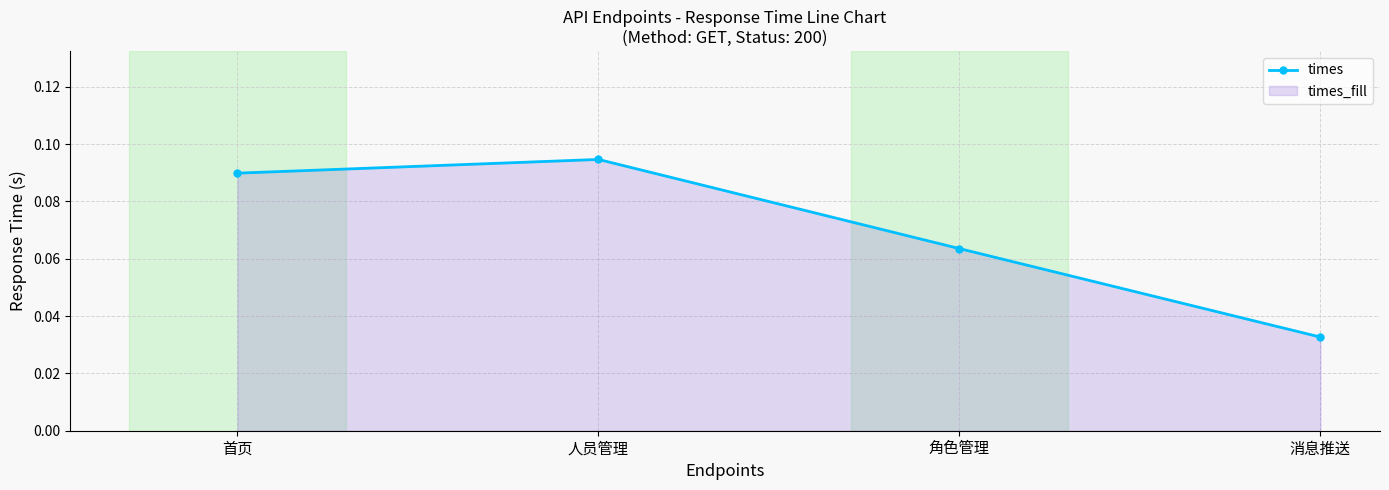

What is the sum of the values at 人员管理 and 角色管理?

0.2